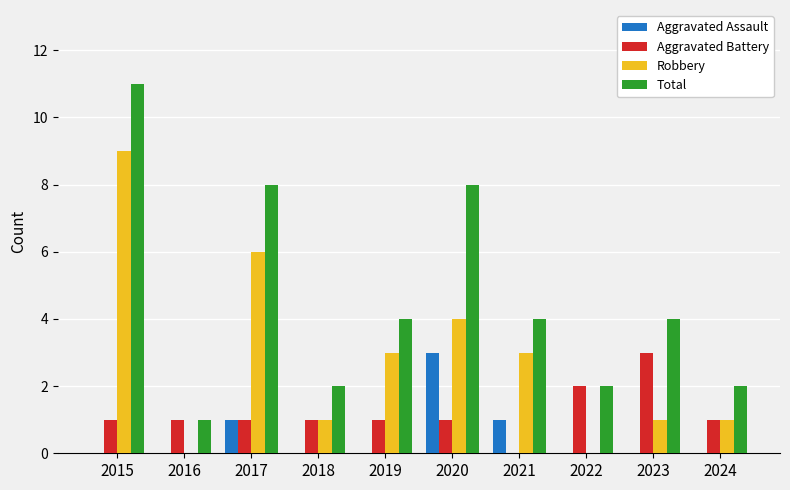

What is the sum of all Total values?

46